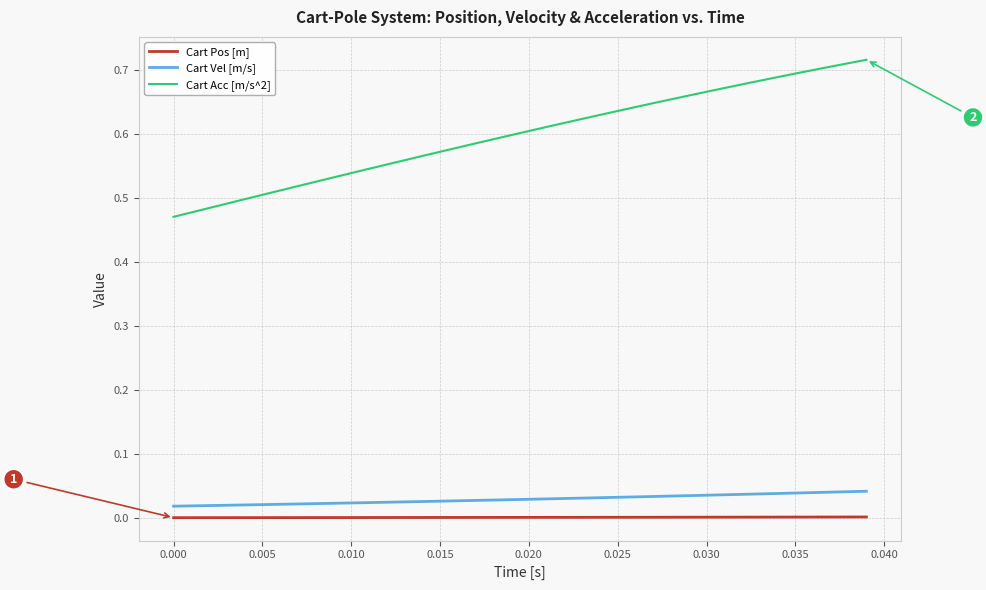

Rank the series by their maximum value, from lowest to highest.

Cart Pos [m], Cart Vel [m/s], Cart Acc [m/s^2]